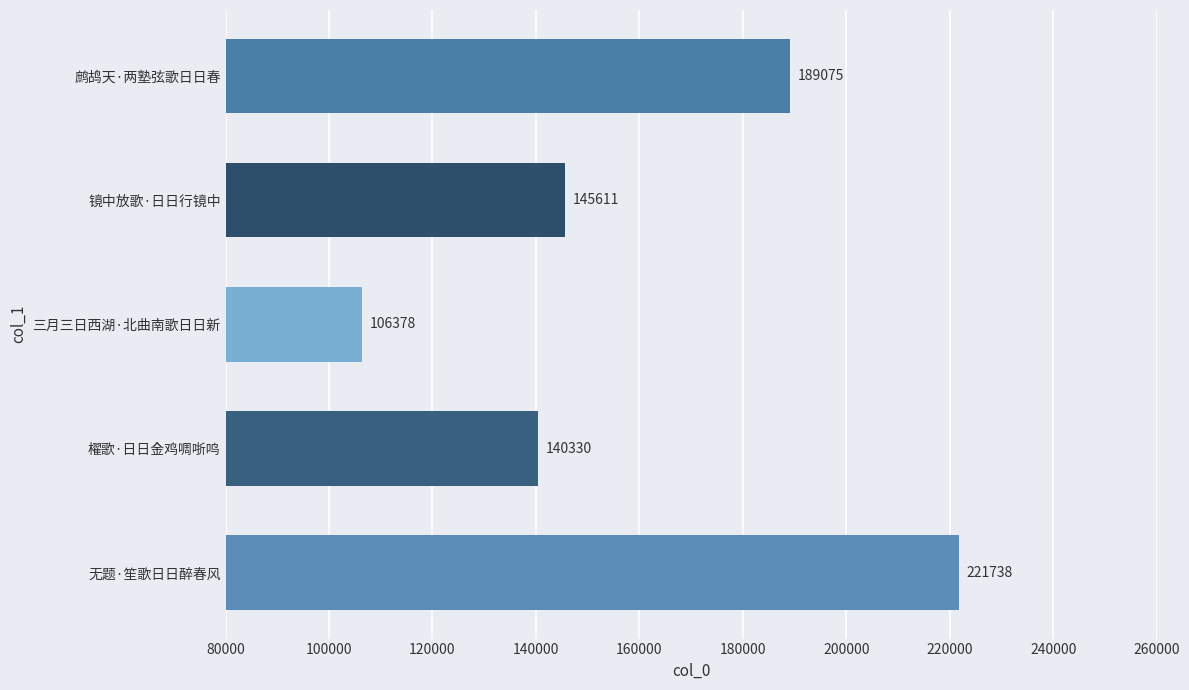

Reading bottom to top, list all the values displayed in this chart.

221738	140330	106378	145611	189075